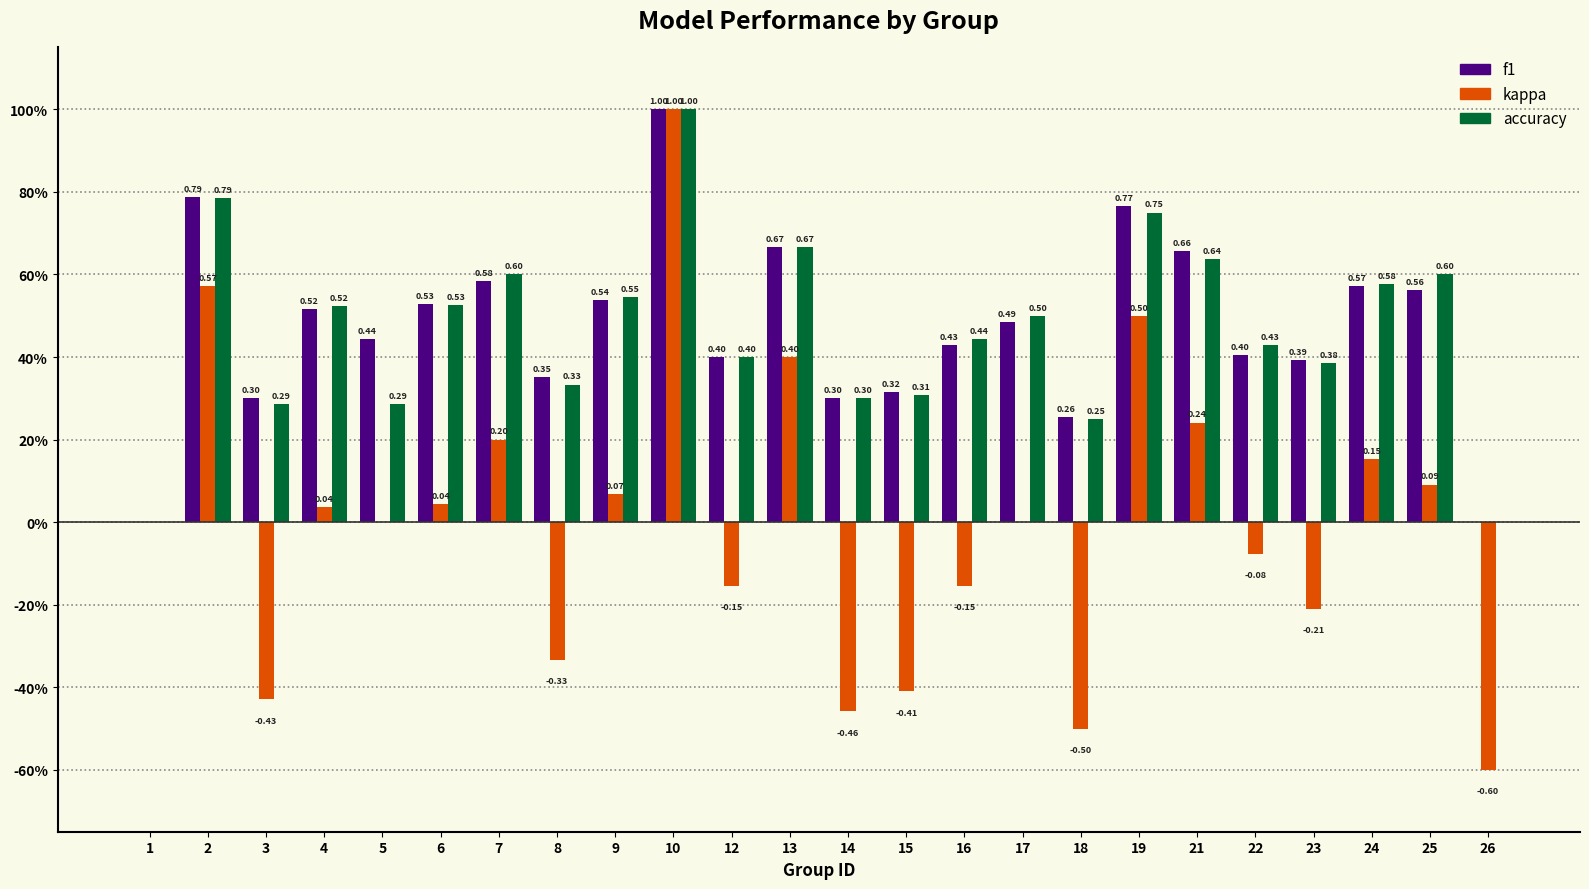

Which category has the lowest value in the kappa series?

26